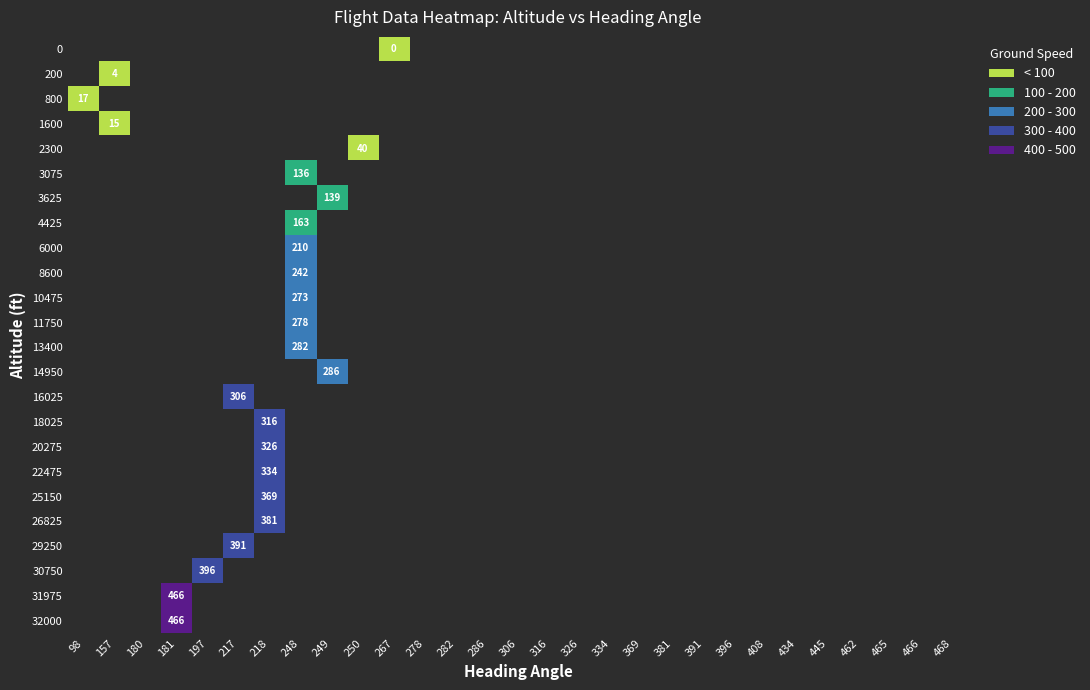

Is the value of 14950 at 381 greater than the value of 32000 at 326?

No